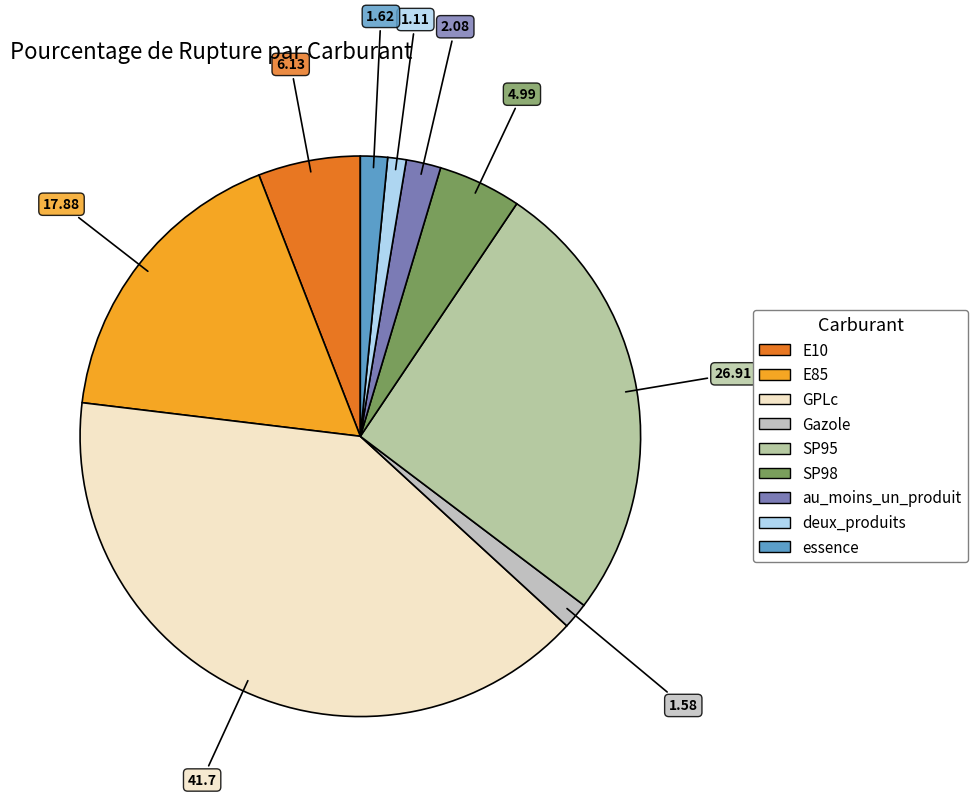

Count the number of slices in the pie.

9